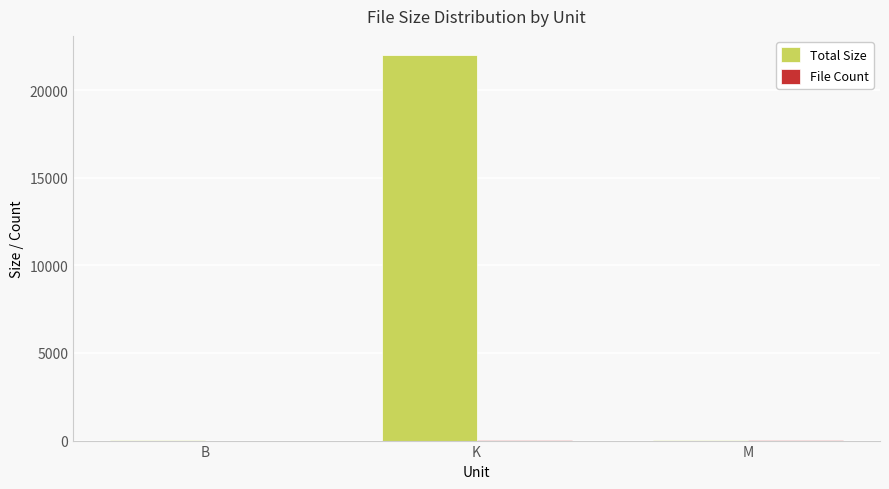

Which label corresponds to the largest value in the chart?

K